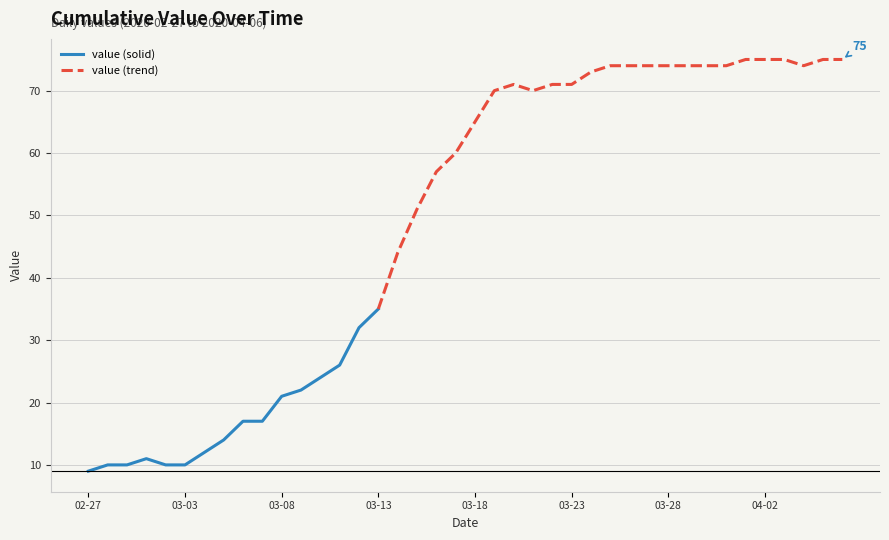

The value at 2020-03-14 is 44. True or false?

True